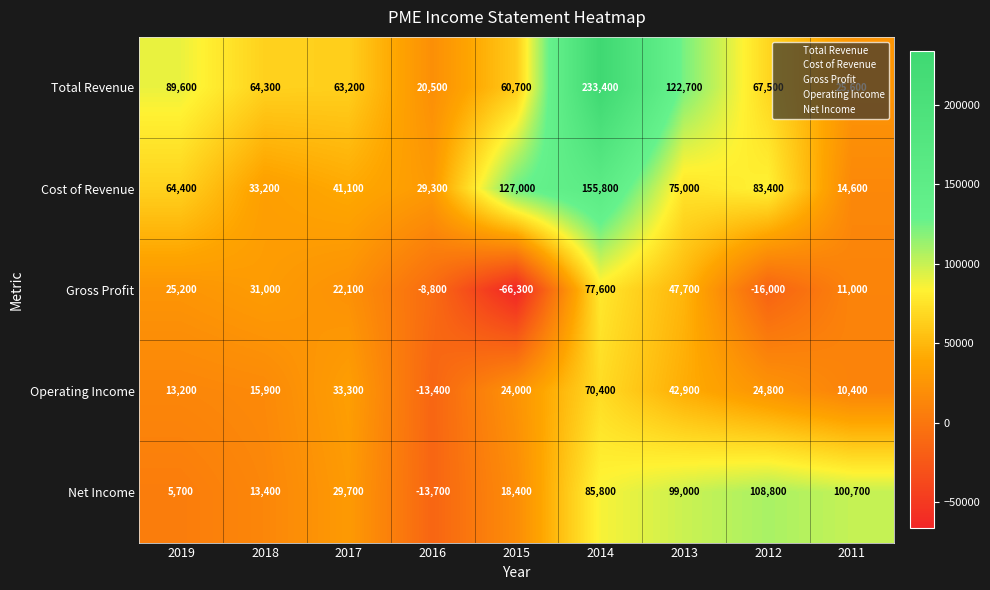

At how many categories does at least one series exceed 228337?

1